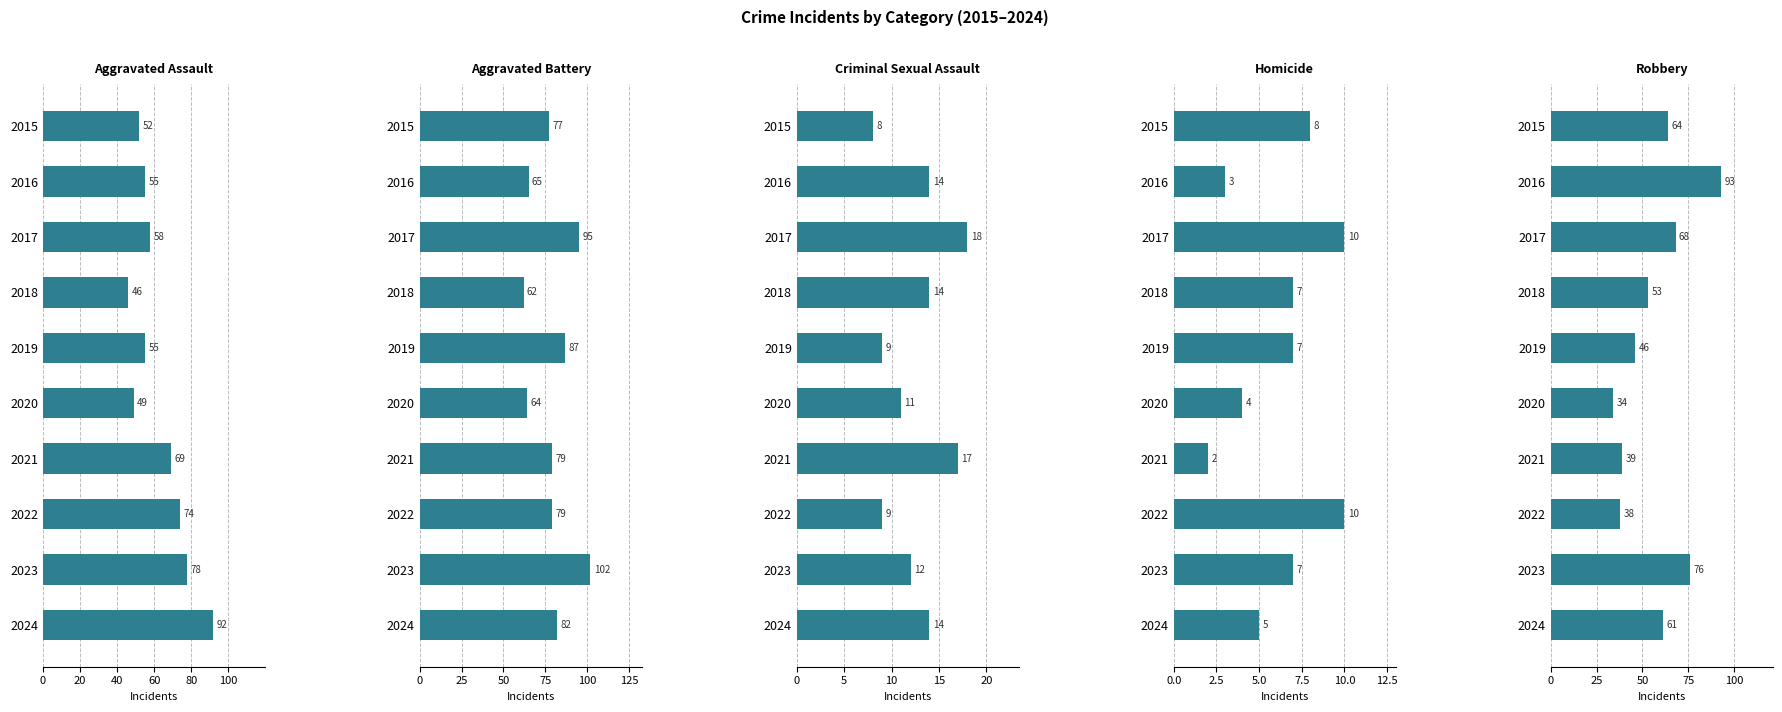

The value of Robbery at 2019 is 64. True or false?

False